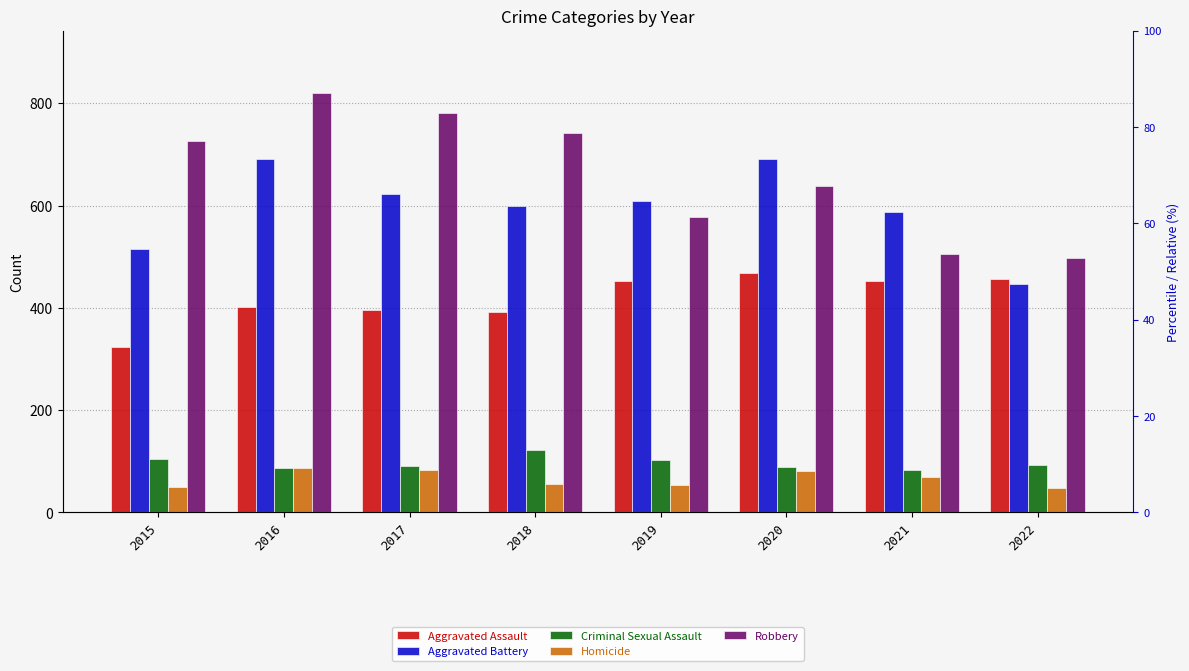

Which category has the highest value in the Aggravated Assault series?

2020